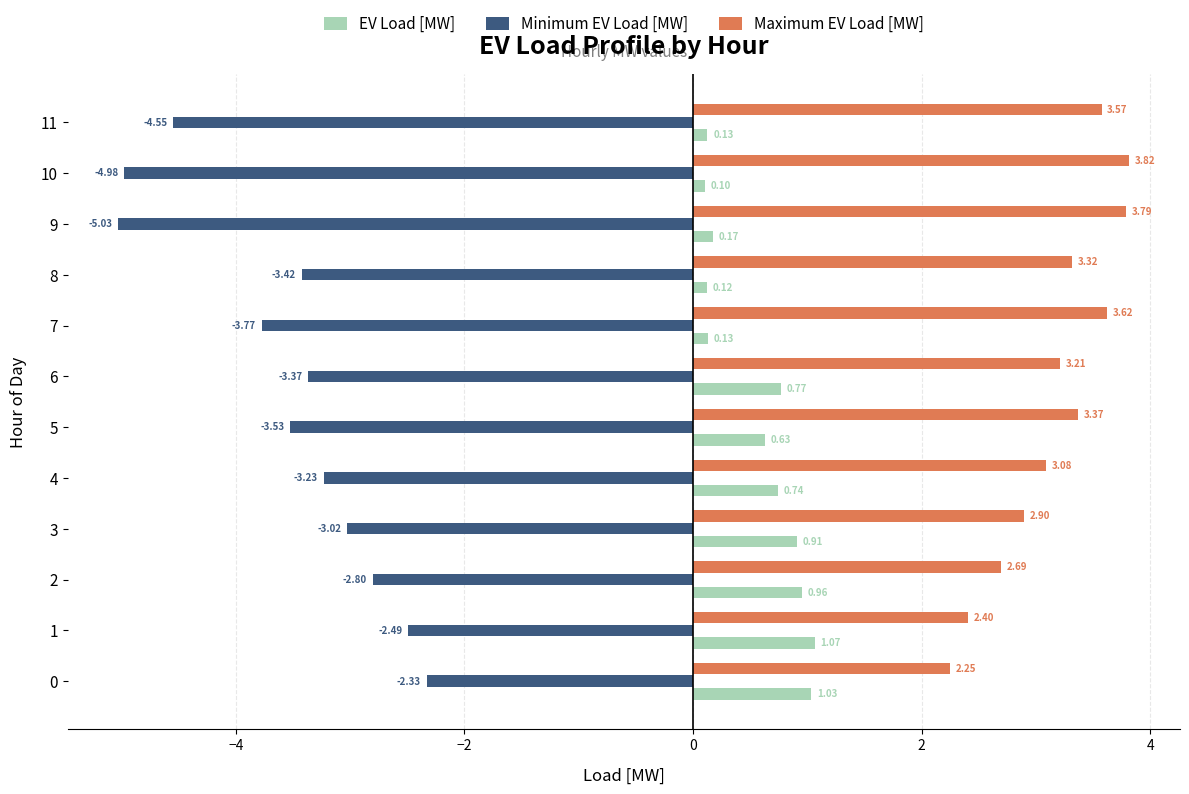

What is the difference between the maximum and minimum values in the Minimum EV Load [MW] series?

2.7